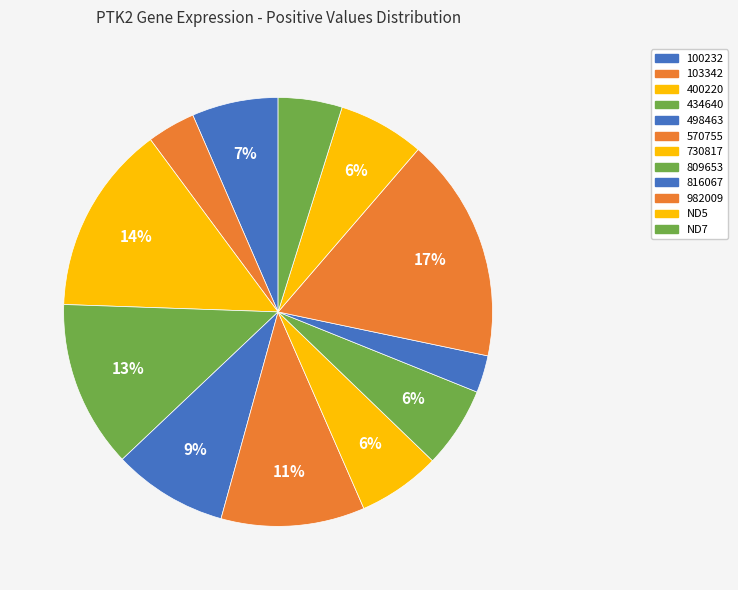

Do 498463 and 103342 together represent more than half of the pie?

No